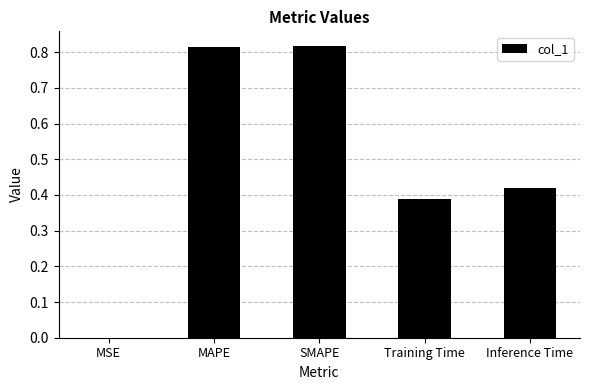

What is the sum of the values at MAPE and SMAPE?

1.6